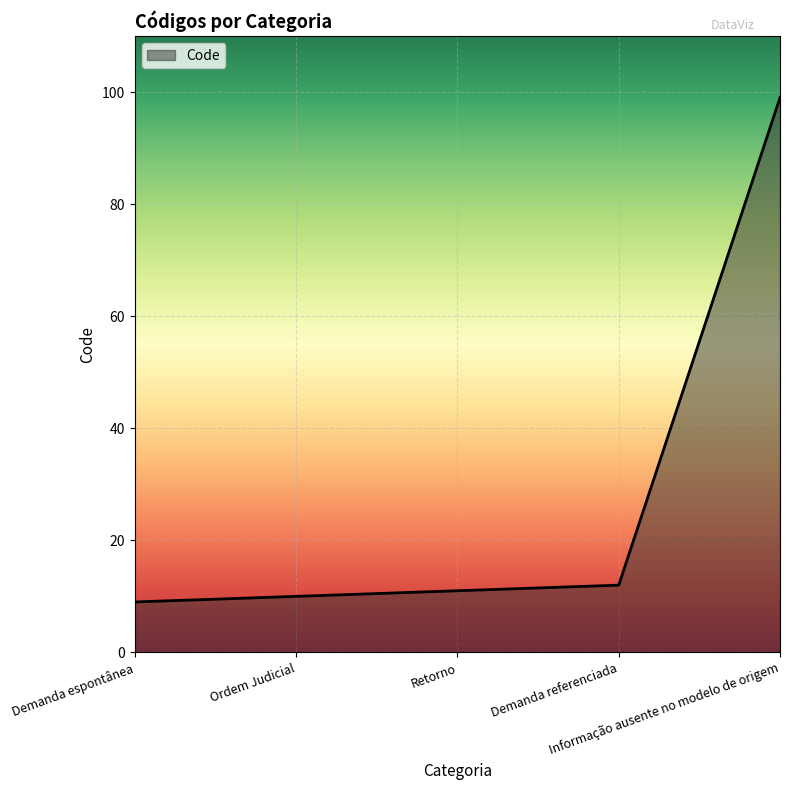

True or false: there are more than 1 points higher than both neighbors.

False